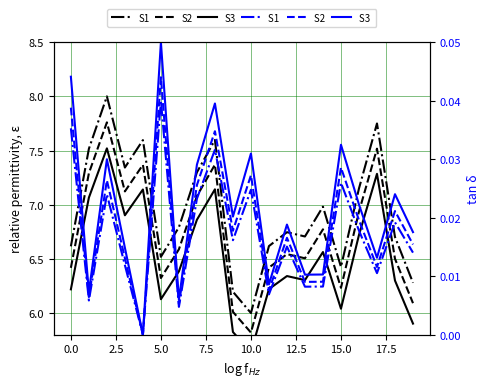

How many categories are shown in the chart?

20